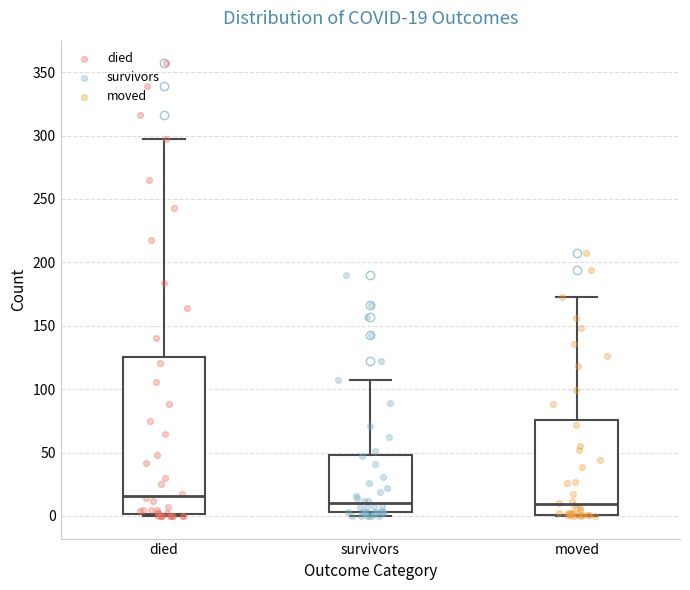

Comparing the boxes themselves (not the whiskers), which one is the tallest?

died